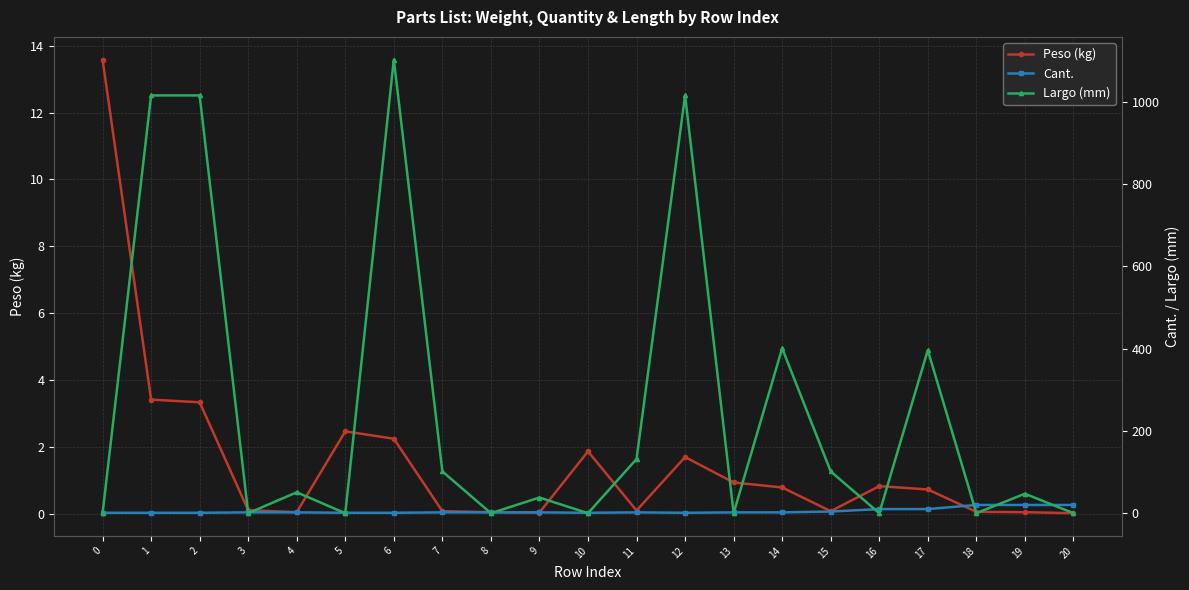

Which series ends up on top after the final intersection of Peso (kg) and Largo (mm)?

Peso (kg)